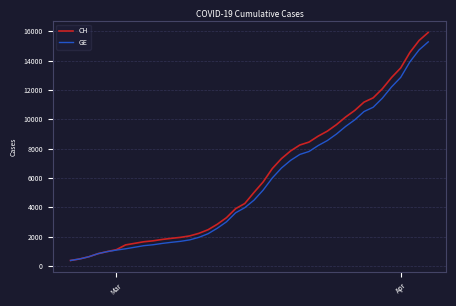

What is the highest value of the GE series?

15284